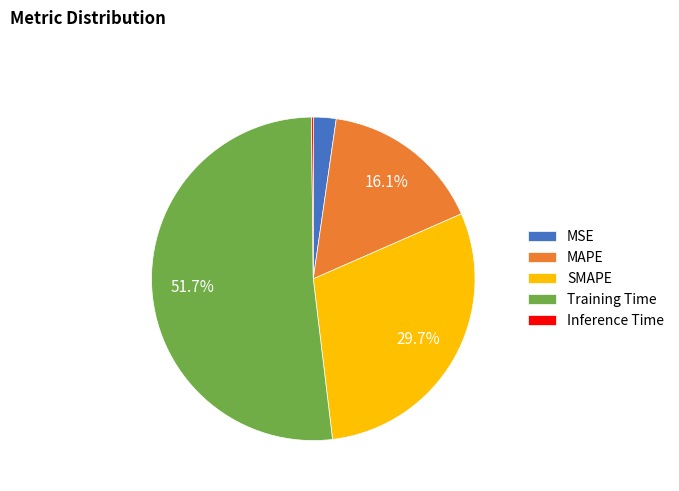

What portion of the pie excludes MAPE?

83.9%